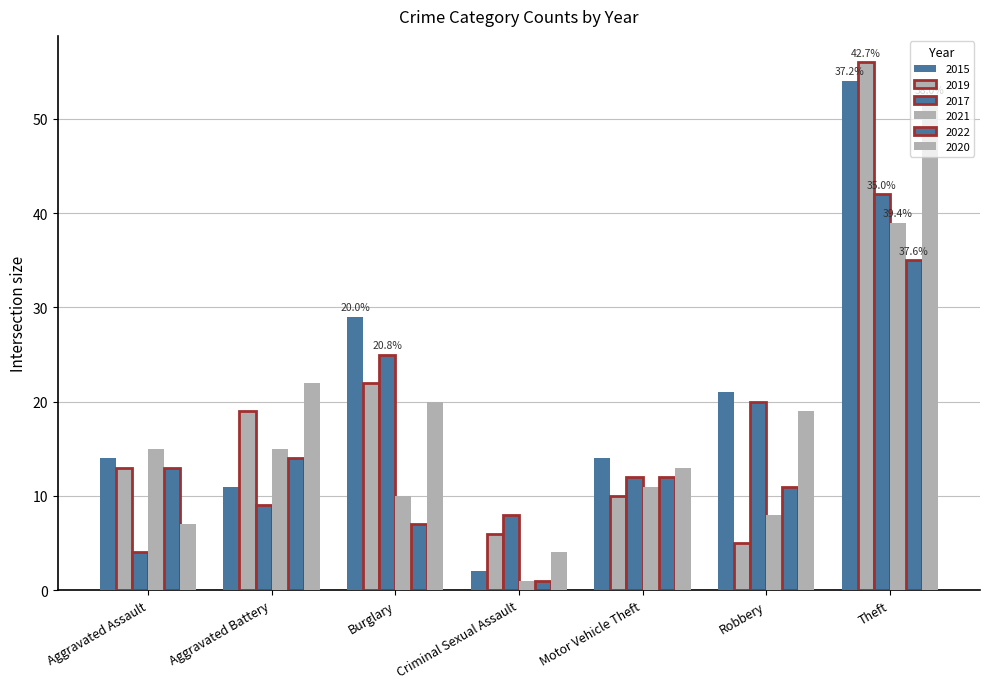

Reading left to right, list all the values displayed in this chart.

2015: 14	11	29	2	14	21	54
2019: 13	19	22	6	10	5	56
2017: 4	9	25	8	12	20	42
2021: 15	15	10	1	11	8	39
2022: 13	14	7	1	12	11	35
2020: 7	22	20	4	13	19	52